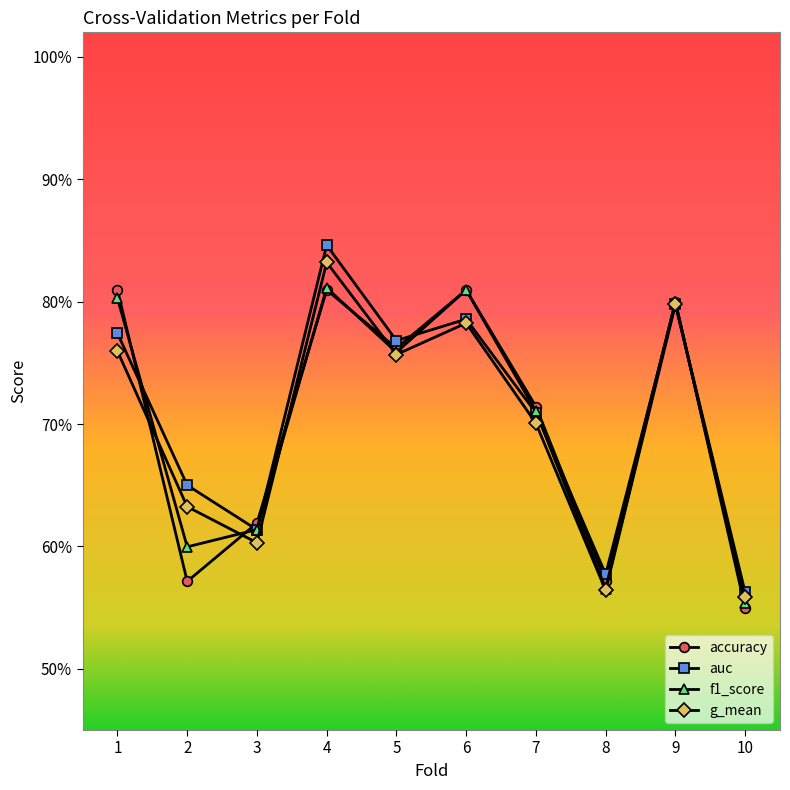

Read the g_mean value at 10.

0.6